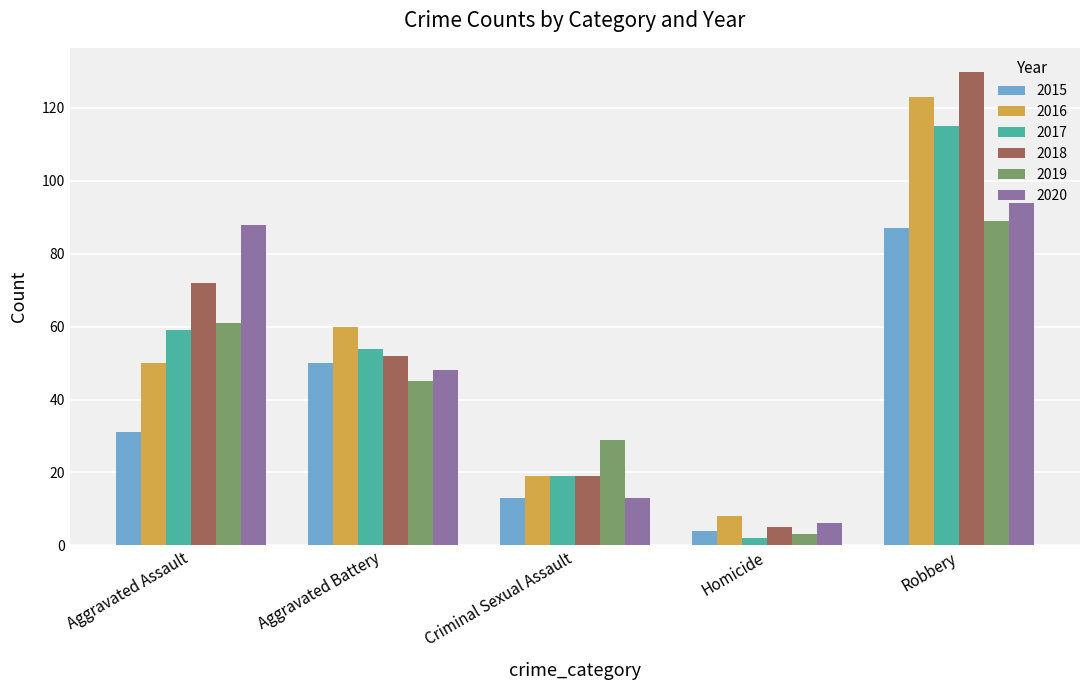

Which series changed the most between Aggravated Battery and Robbery?

2018